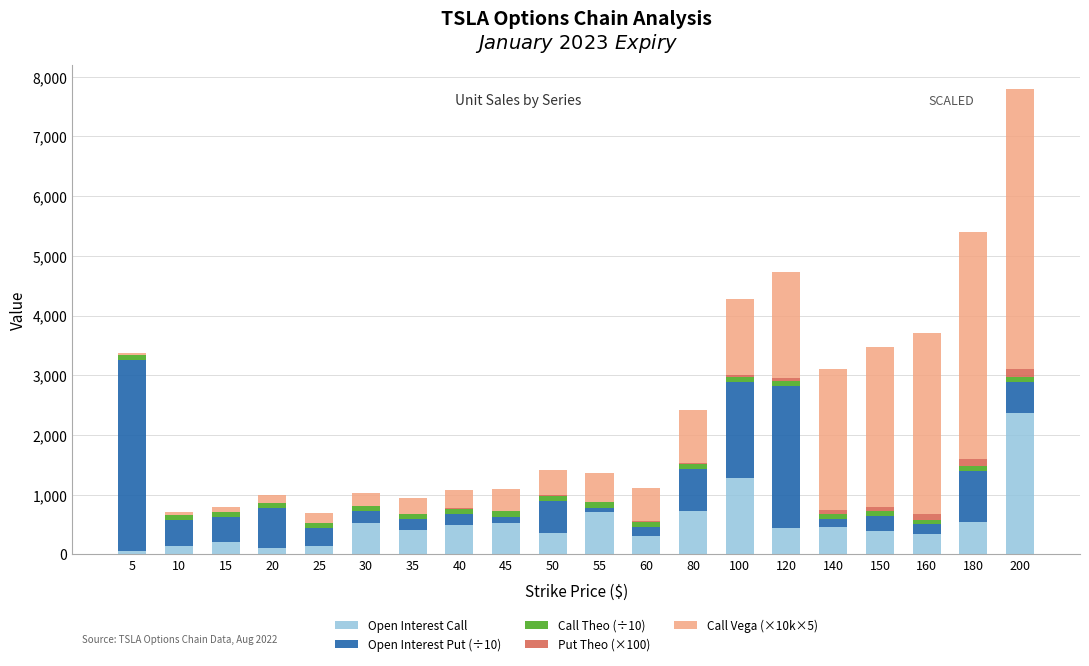

Does the chart contain stacked bars?

Yes